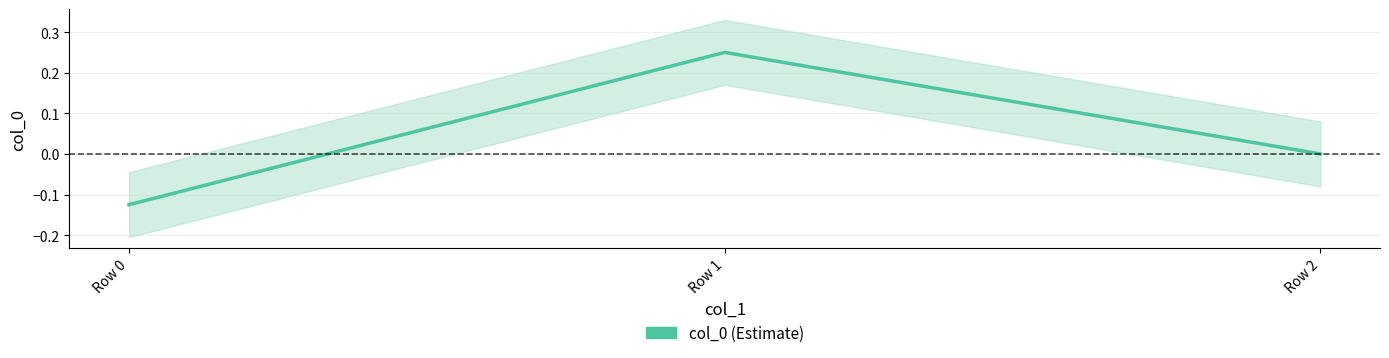

List the labels in order of value, smallest first.

Row 0, Row 2, Row 1